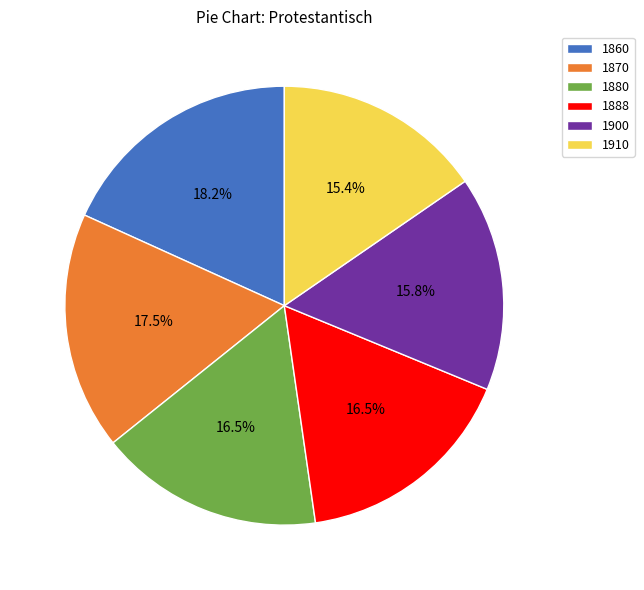

Combined, do 1900 and 1860 account for over 50%?

No